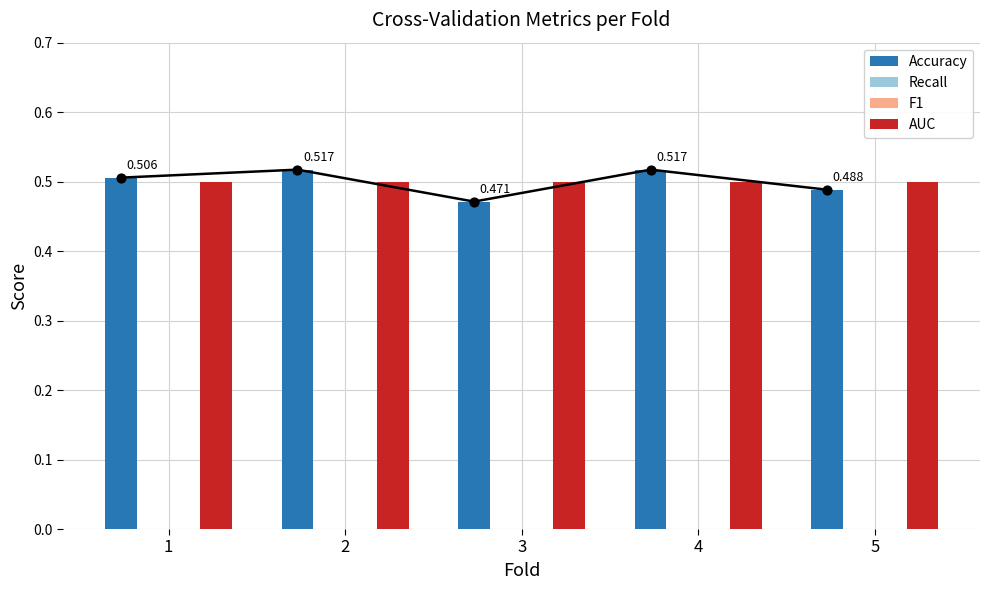

Is the value of F1 at 1 greater than the value of Recall at 4?

No